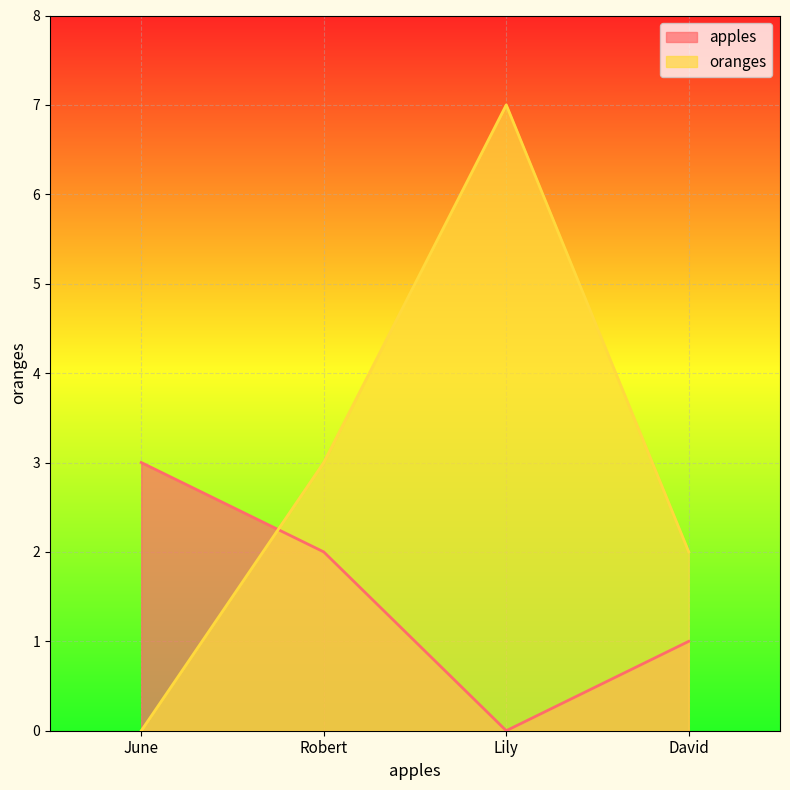

Which has a higher value, June or David?

June